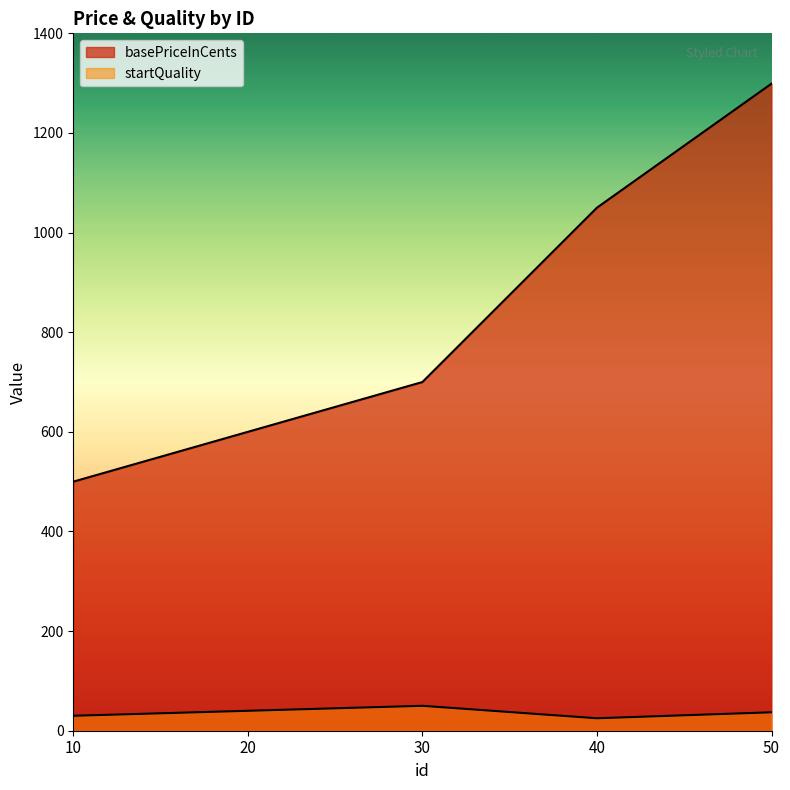

Reading right to left, what are all the values shown in this chart?

basePriceInCents: 50=1299	40=1050	30=700	20=600	10=500
startQuality: 50=37	40=25	30=50	20=40	10=30